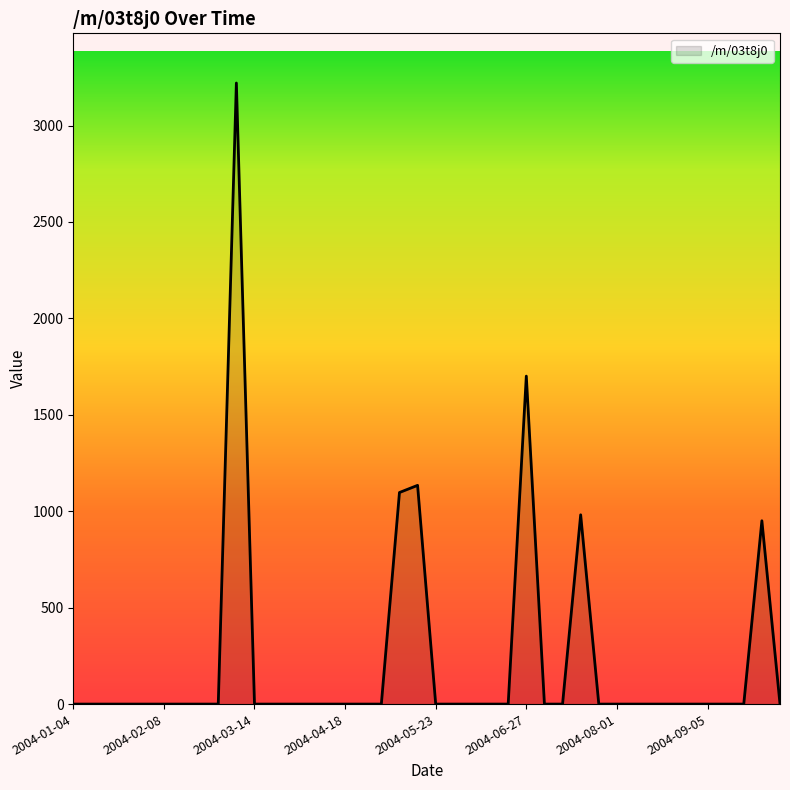

What is the greatest value displayed?

3220.3